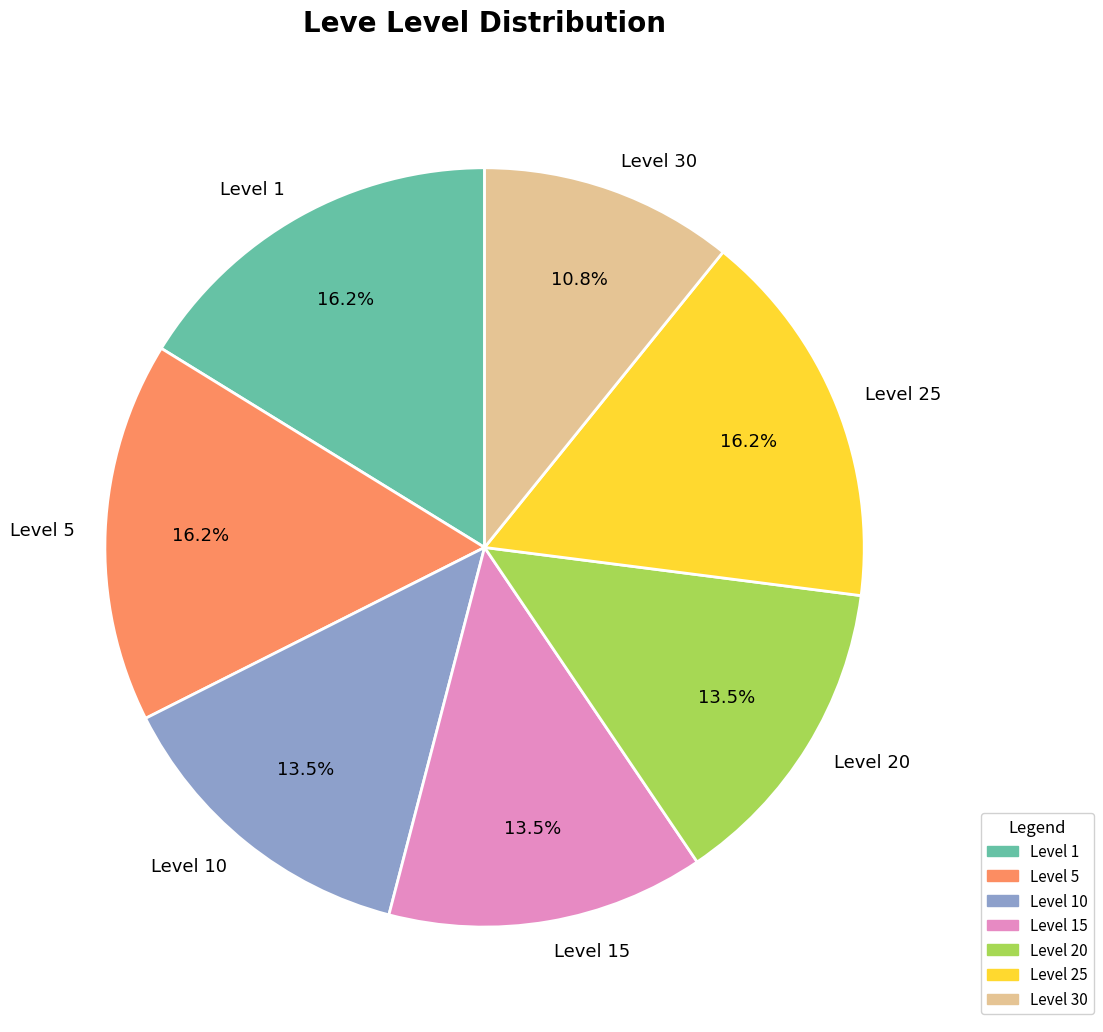

To the nearest percent, what is the difference between the largest and smallest slice percentages?

5%